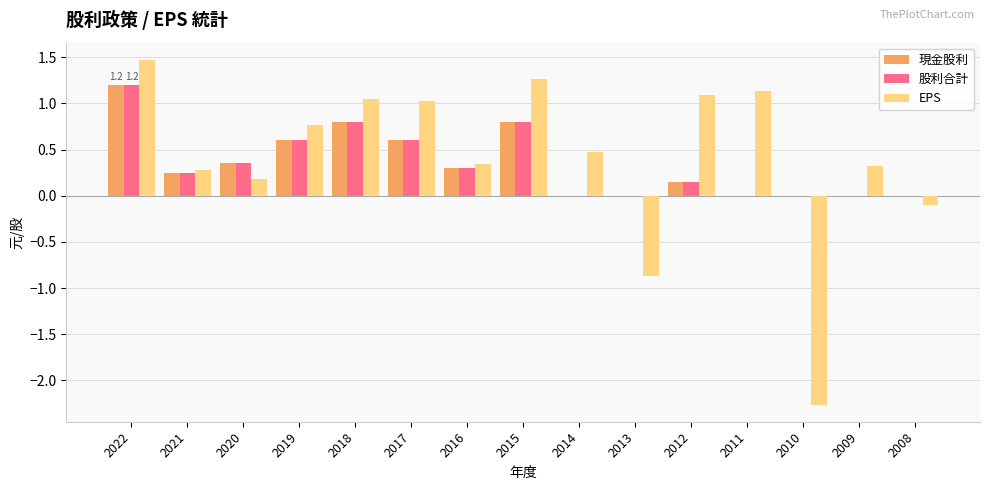

The value of 股利合計 at 2022 is 1.2. True or false?

True